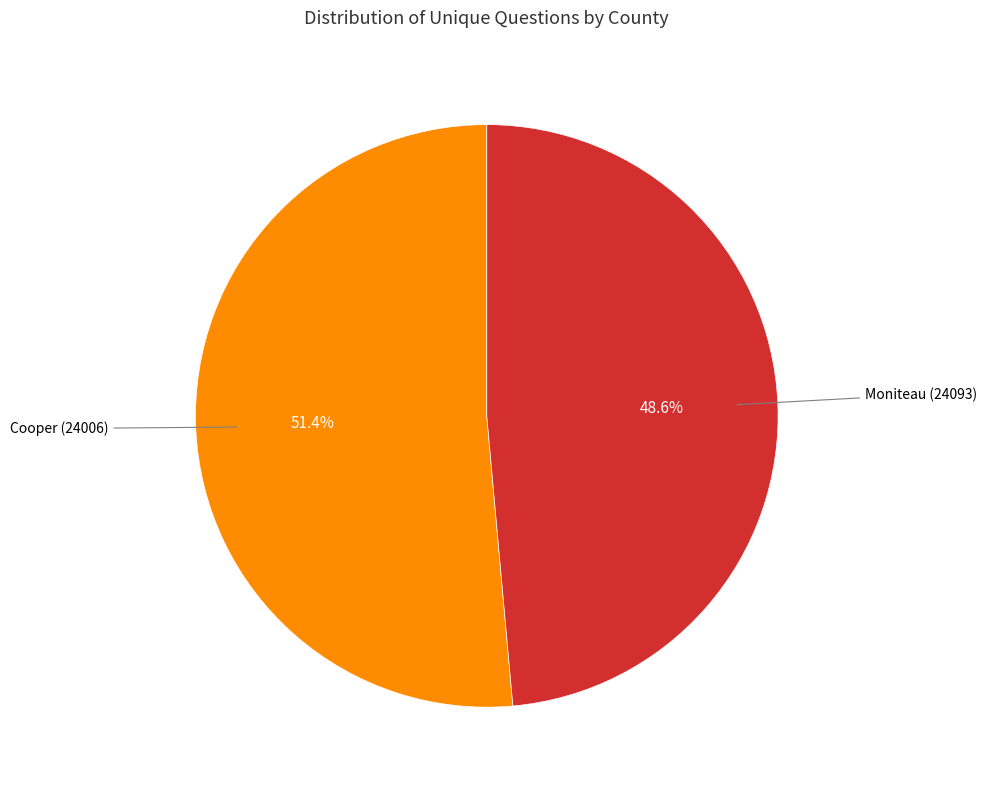

Does any single category account for the majority?

Yes